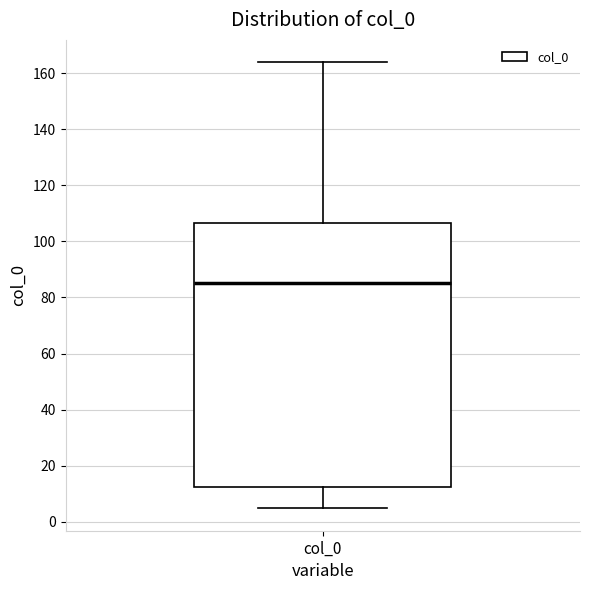

Read this box plot against the y-axis: the position of the median line, the range covered by the box, and the ends of both whiskers. The values are not printed on the chart, so give them approximately, as read against the axis.

median 86, box 12 to 106, whiskers 4 to 164